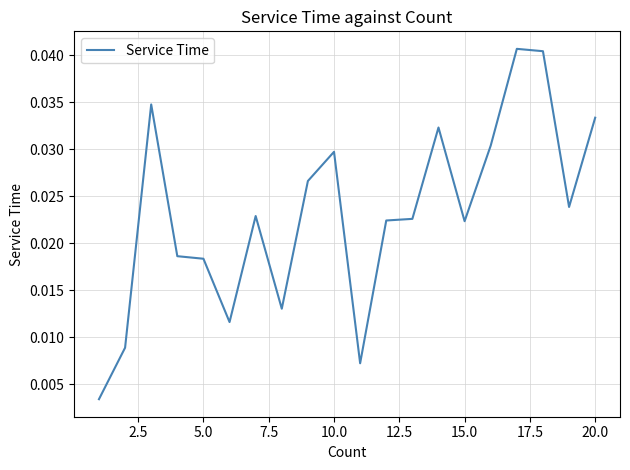

Is it true that the value at 20.0 is 0.1?

False